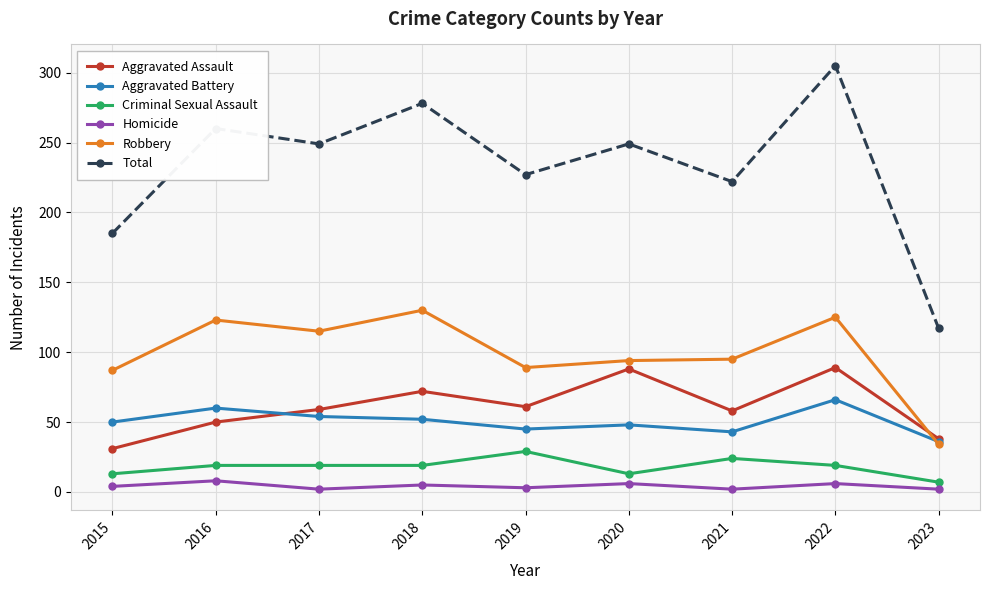

List the series in order of their peak value, highest first.

Total, Robbery, Aggravated Assault, Aggravated Battery, Criminal Sexual Assault, Homicide